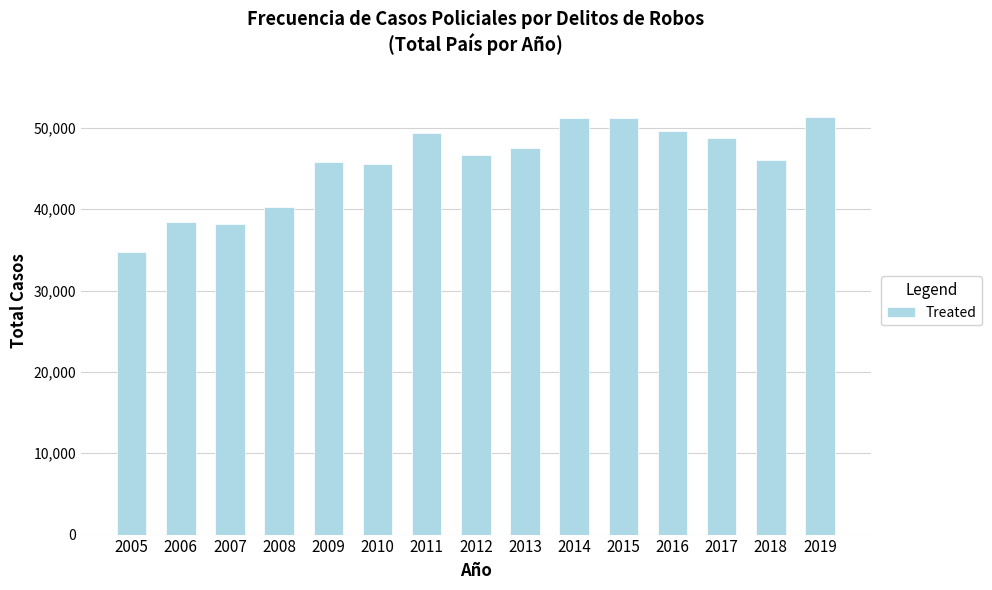

Is it true that the value at 2008 is 12627?

False